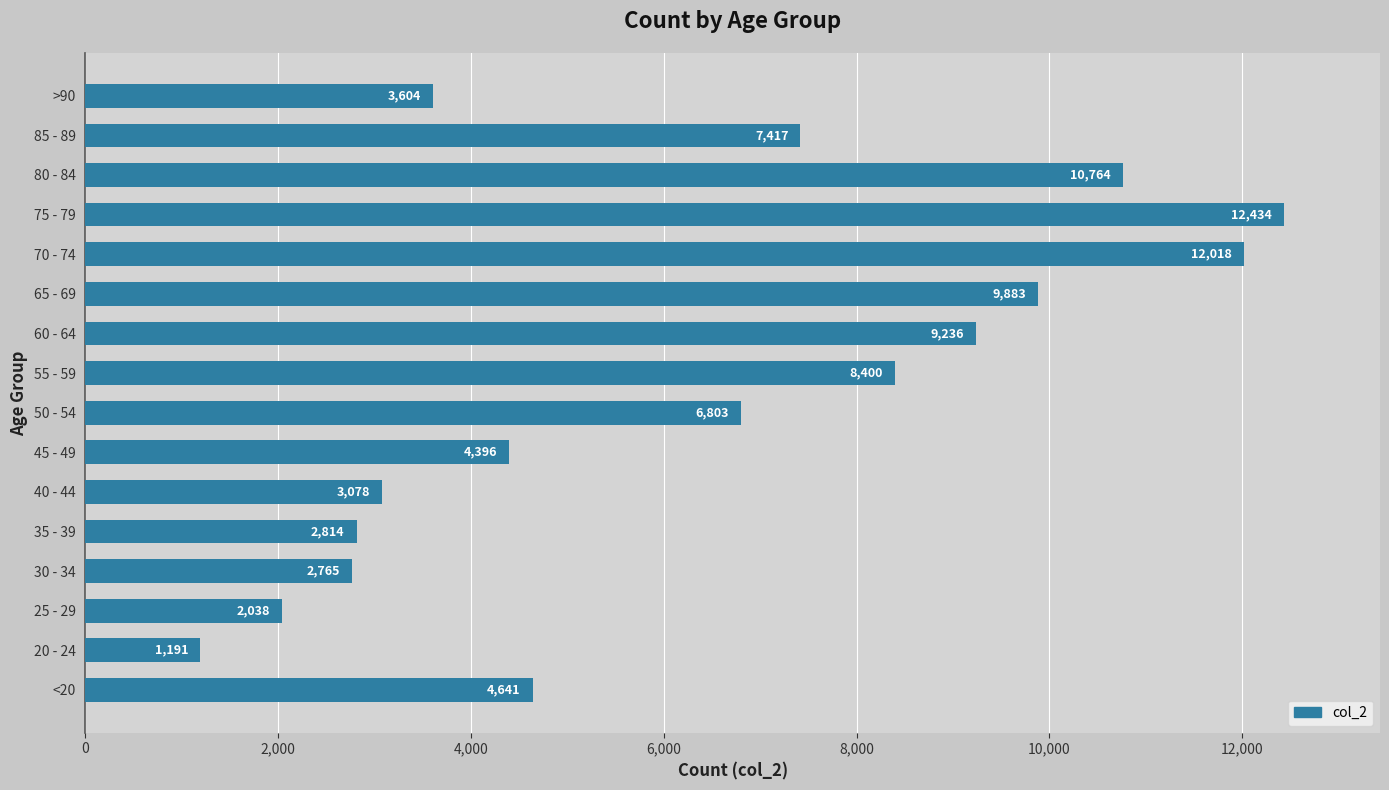

Does the chart contain any negative values?

No